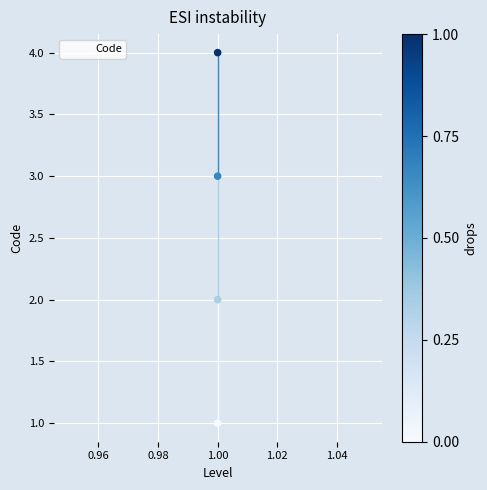

What is the range of Y values (max minus min)?

3